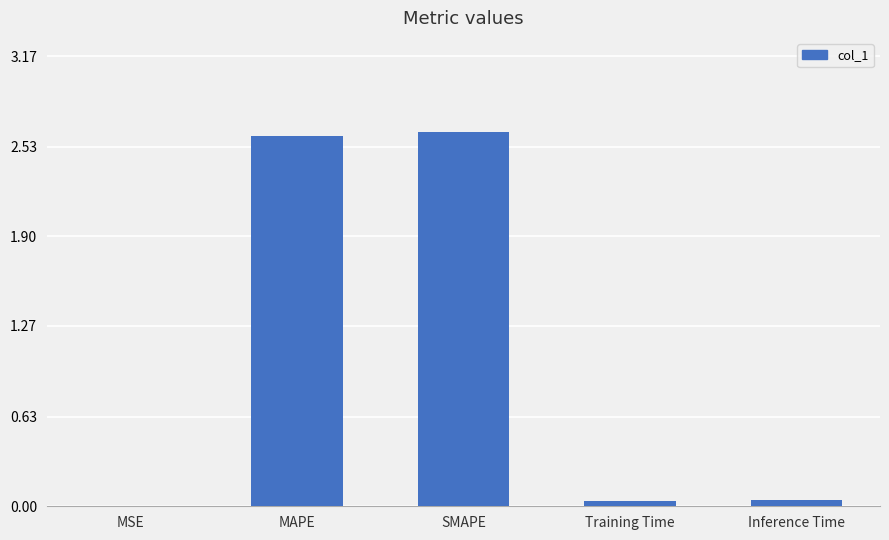

What is the sum of all values?

5.3